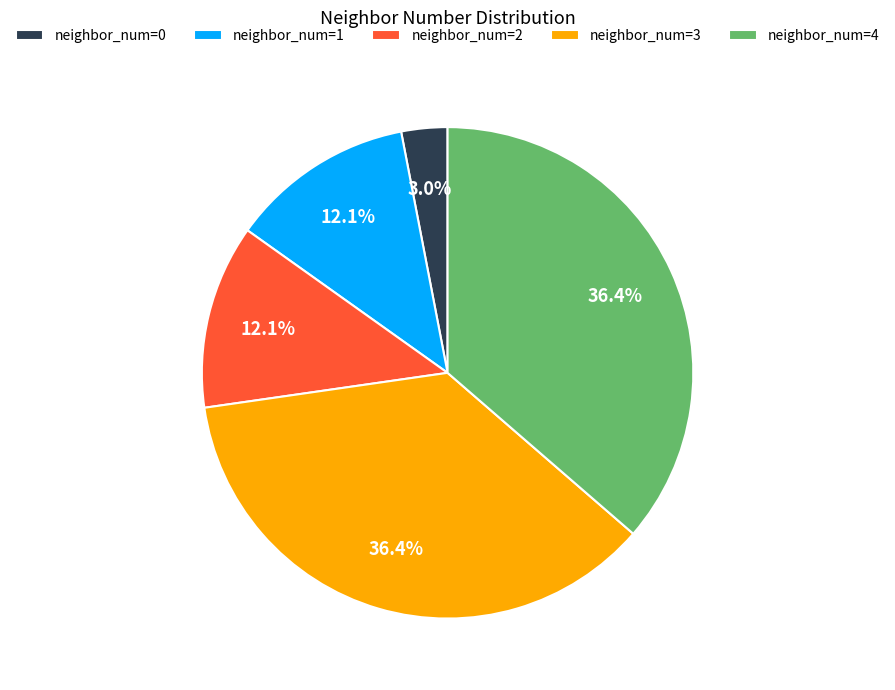

How many slices are in this pie chart?

5